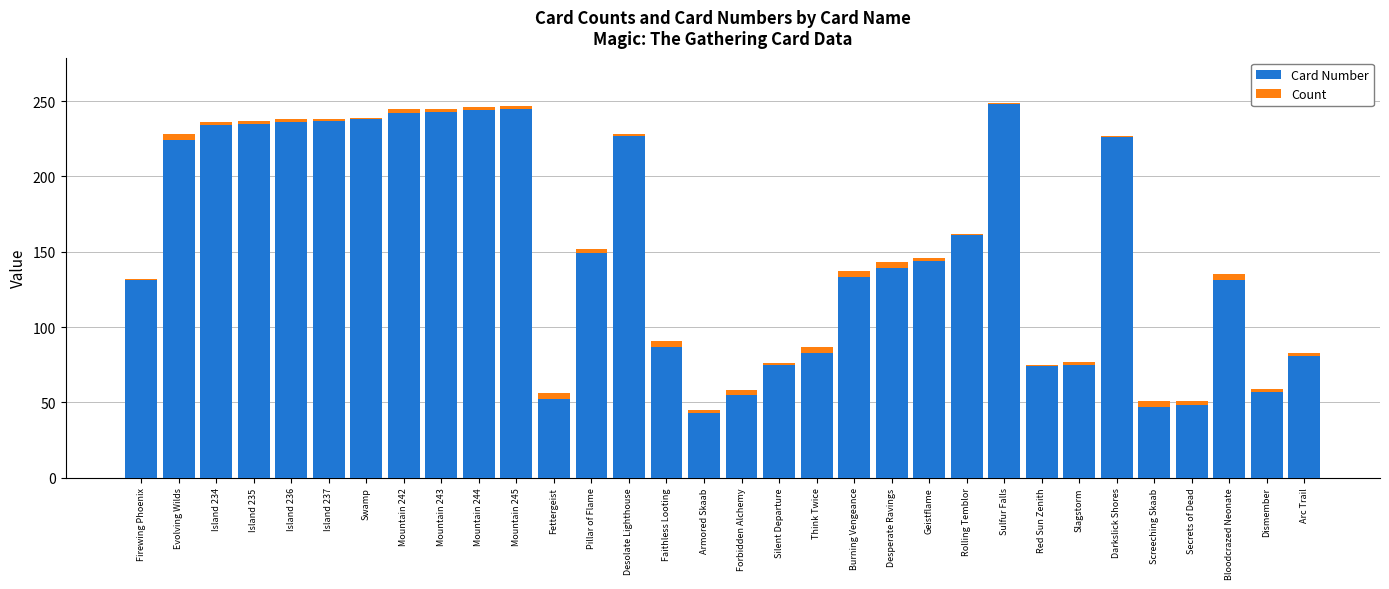

How many data points does each series have?

32